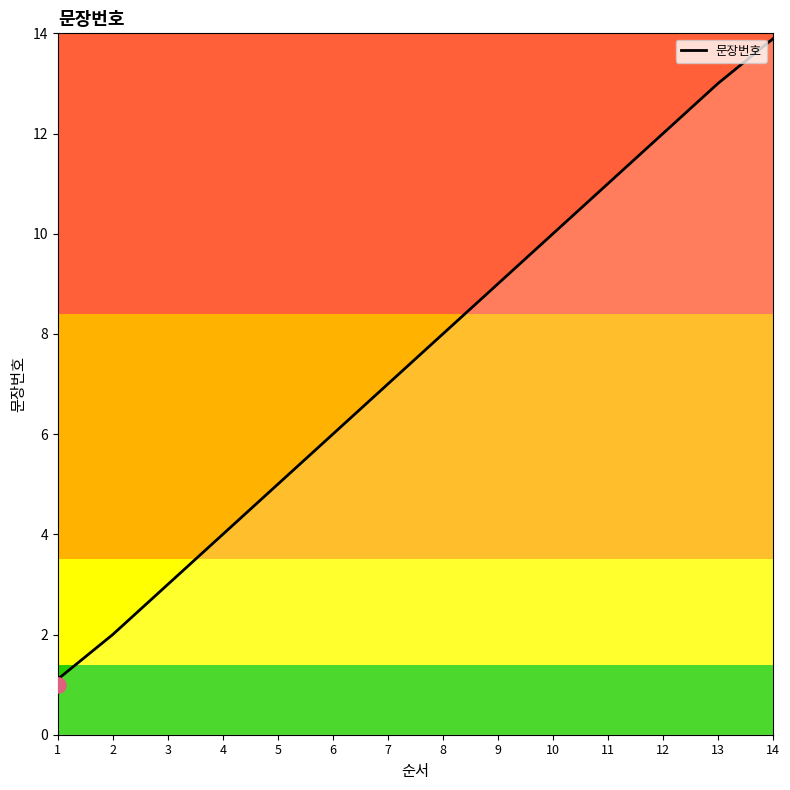

What is the change in value from 4 to 5?

+1.0